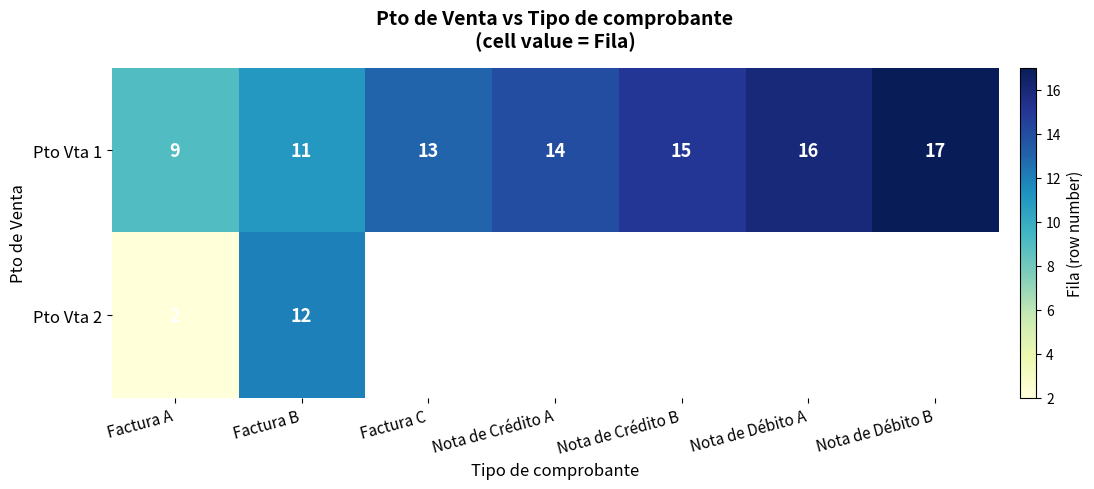

At which category is the sum across all series the highest?

Factura B